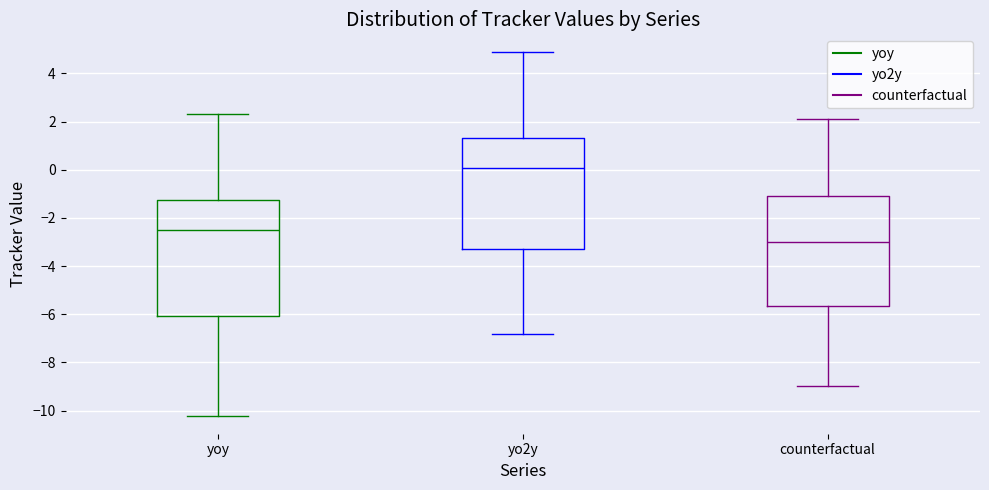

Which box's median line is the lowest?

counterfactual